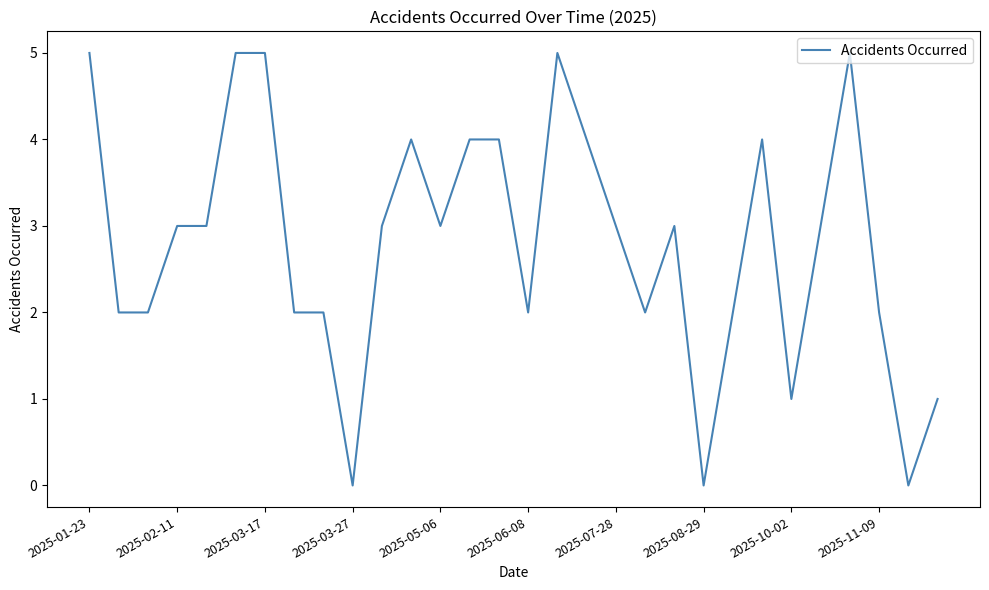

What is the greatest value displayed?

5